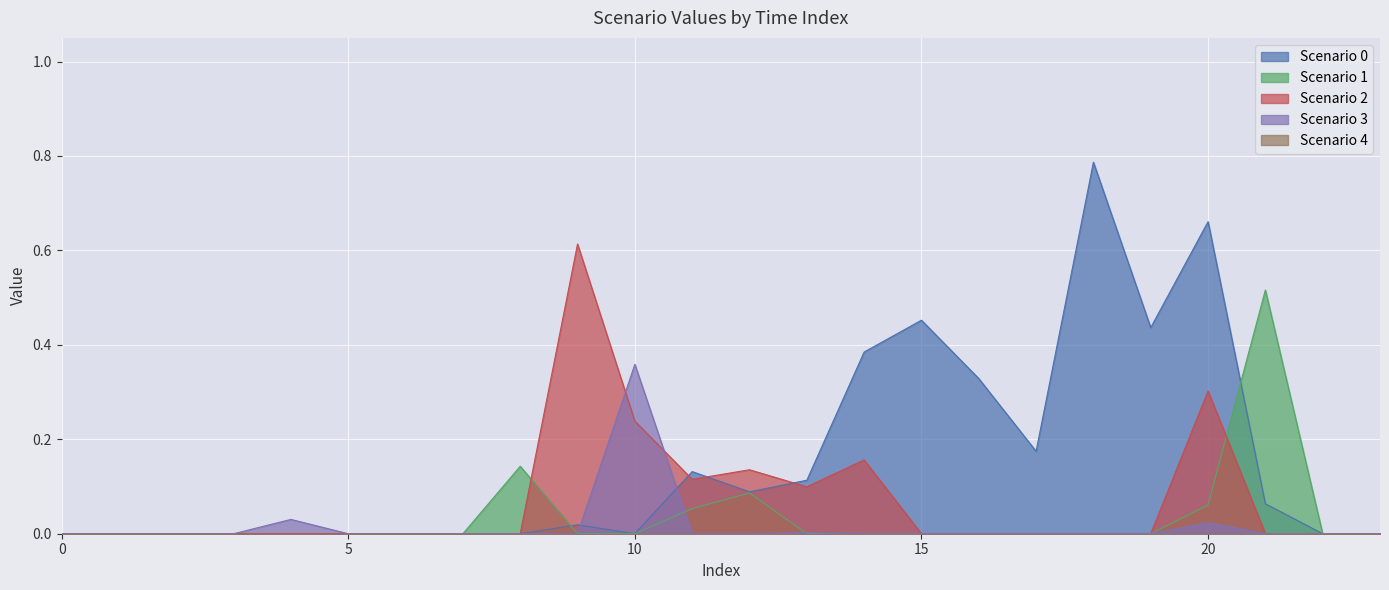

Reading left to right, what are all the values shown in this chart?

Scenario 0: 0=0.0	1=0.0	2=0.0	3=0.0	4=0.0	5=0.0	6=0.0	7=0.0	8=0.0	9=0.0	10=0.0	11=0.1	12=0.1	13=0.1	14=0.4	15=0.5	16=0.3	17=0.2	18=0.8	19=0.4	20=0.7	21=0.1	22=0.0	23=0.0
Scenario 1: 0=0.0	1=0.0	2=0.0	3=0.0	4=0.0	5=0.0	6=0.0	7=0.0	8=0.1	9=0.0	10=0.0	11=0.1	12=0.1	13=0.0	14=0.0	15=0.0	16=0.0	17=0.0	18=0.0	19=0.0	20=0.1	21=0.5	22=0.0	23=0.0
Scenario 2: 0=0.0	1=0.0	2=0.0	3=0.0	4=0.0	5=0.0	6=0.0	7=0.0	8=0.0	9=0.6	10=0.2	11=0.1	12=0.1	13=0.1	14=0.2	15=0.0	16=0.0	17=0.0	18=0.0	19=0.0	20=0.3	21=0.0	22=0.0	23=0.0
Scenario 3: 0=0.0	1=0.0	2=0.0	3=0.0	4=0.0	5=0.0	6=0.0	7=0.0	8=0.0	9=0.0	10=0.4	11=0.0	12=0.0	13=0.0	14=0.0	15=0.0	16=0.0	17=0.0	18=0.0	19=0.0	20=0.0	21=0.0	22=0.0	23=0.0